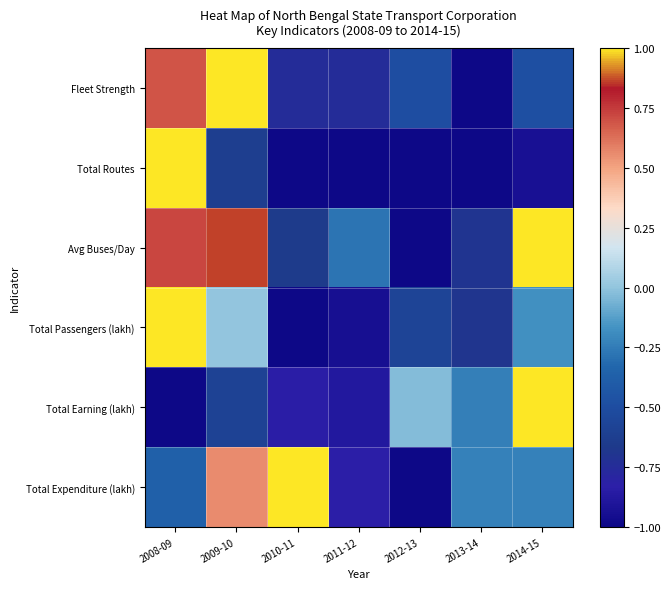

Which has a higher value, 2011-12 or 2014-15?

2014-15